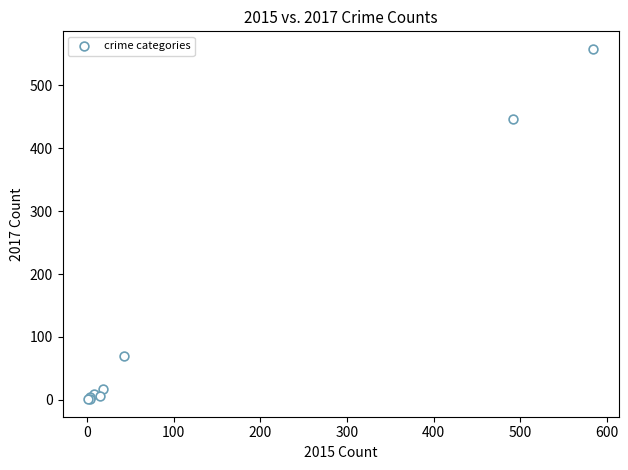

What Y value in the scatter plot is closest to 279?

447